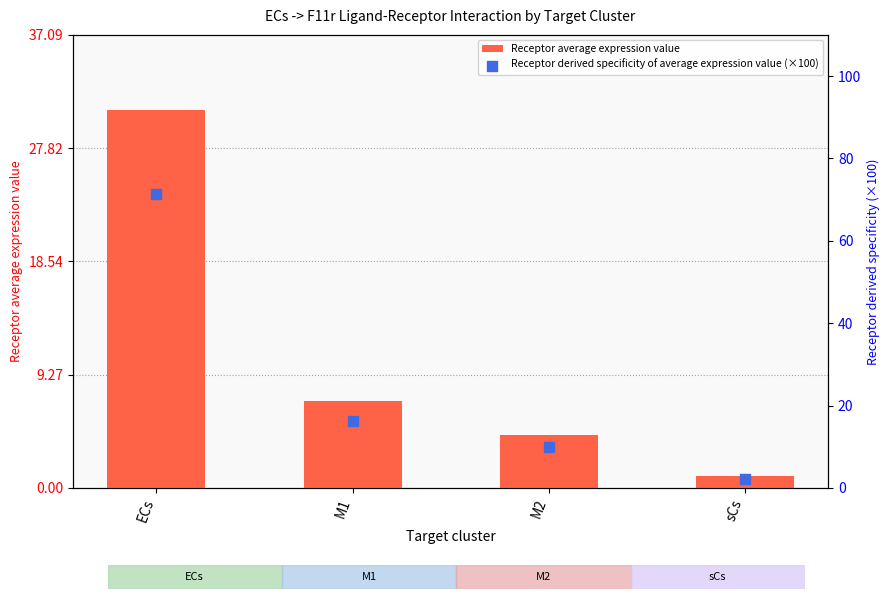

What are all the series names shown in the legend?

Receptor average expression value, Receptor derived specificity of average expression value (×100)